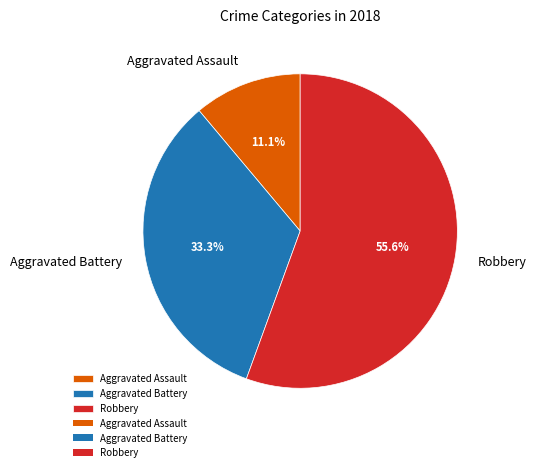

To the nearest percent, what percentage of the pie is Robbery?

56%